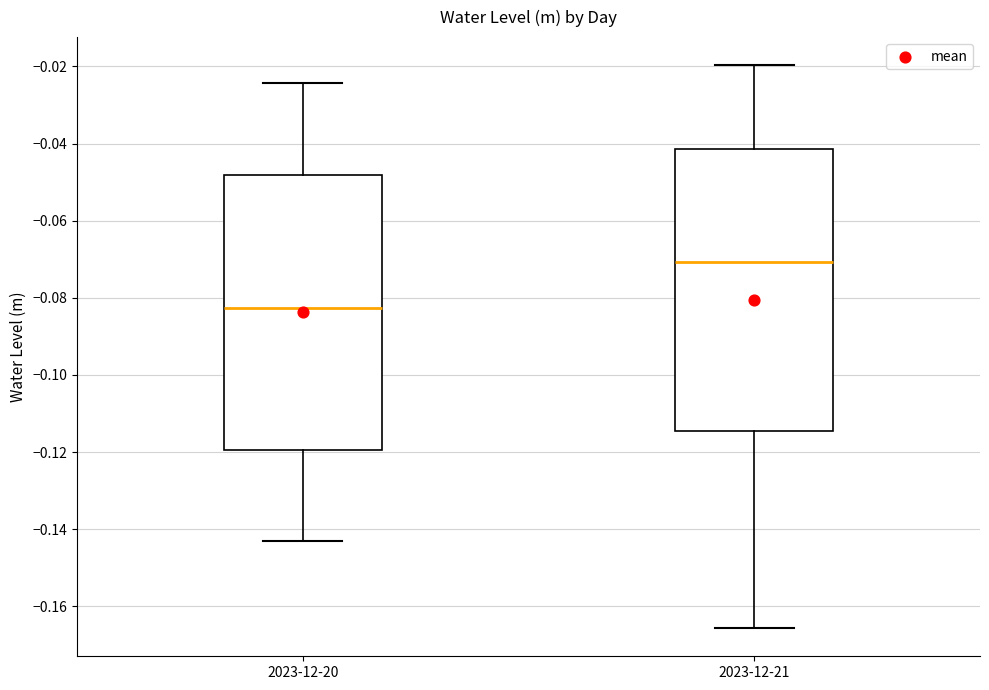

Reading left to right, read every box against the y-axis: the position of its median line, the range the box covers, and the ends of its whiskers. The values are not printed on the chart, so give them approximately, as read against the axis.

2023-12-20: median -0.082, box -0.120 to -0.048, whiskers -0.144 to -0.024
2023-12-21: median -0.070, box -0.114 to -0.042, whiskers -0.166 to -0.020